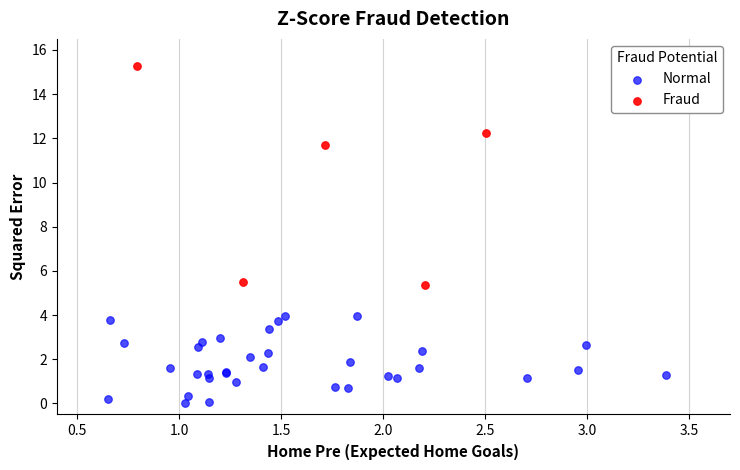

Which series contains the highest Y value?

Fraud